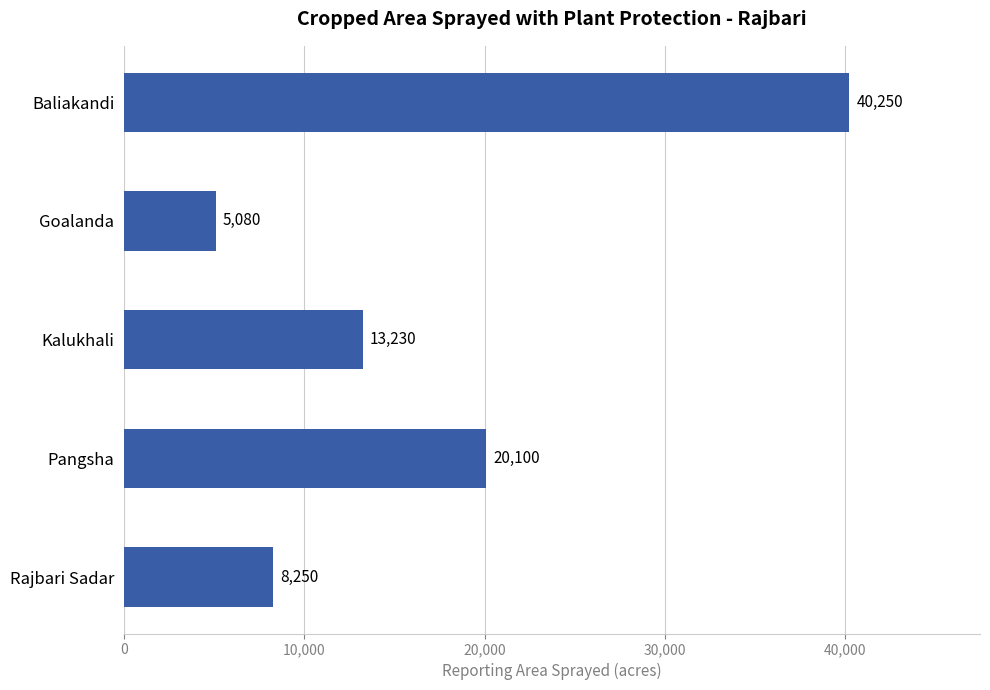

Reading top to bottom, extract all data points from this chart.

40250	5080	13230	20100	8250